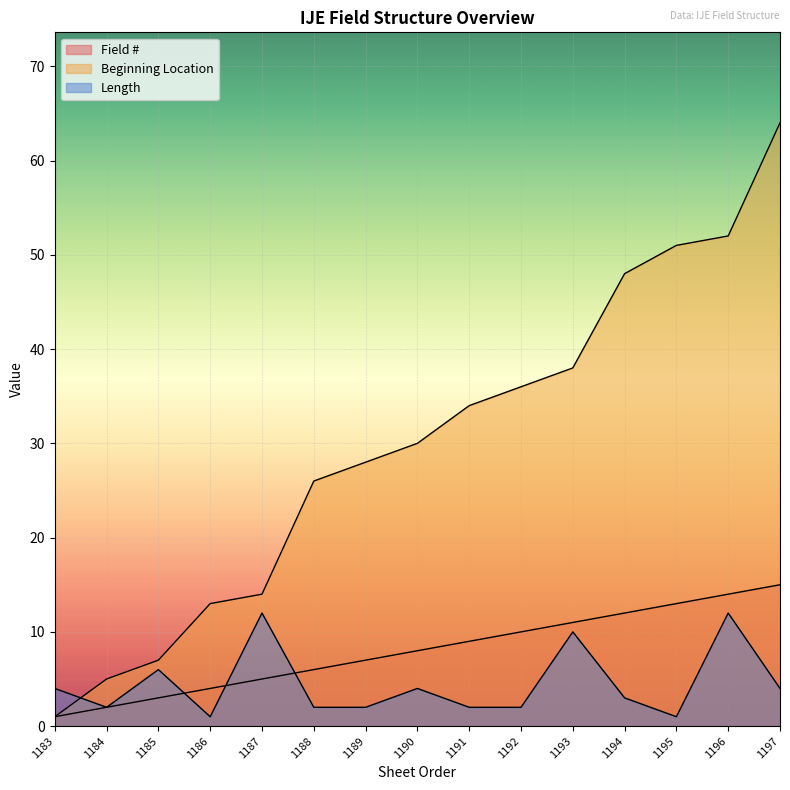

Which series has the largest range (max minus min)?

Beginning Location